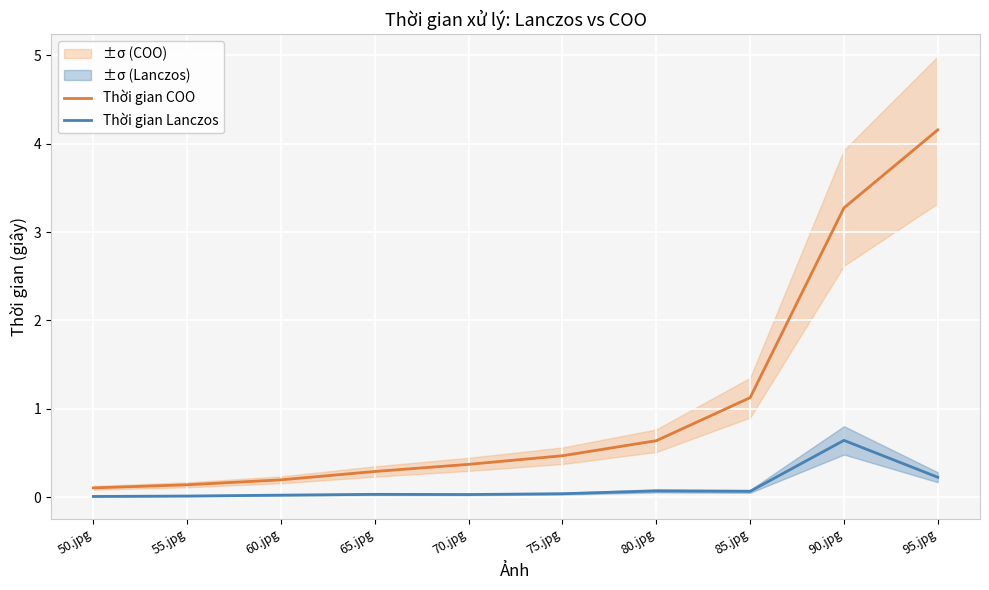

Reading right to left, transcribe all the data shown in this chart.

Thời gian COO: 95.jpg=4.2	90.jpg=3.3	85.jpg=1.1	80.jpg=0.6	75.jpg=0.5	70.jpg=0.4	65.jpg=0.3	60.jpg=0.2	55.jpg=0.1	50.jpg=0.1
Thời gian Lanczos: 95.jpg=0.2	90.jpg=0.6	85.jpg=0.1	80.jpg=0.1	75.jpg=0.0	70.jpg=0.0	65.jpg=0.0	60.jpg=0.0	55.jpg=0.0	50.jpg=0.0